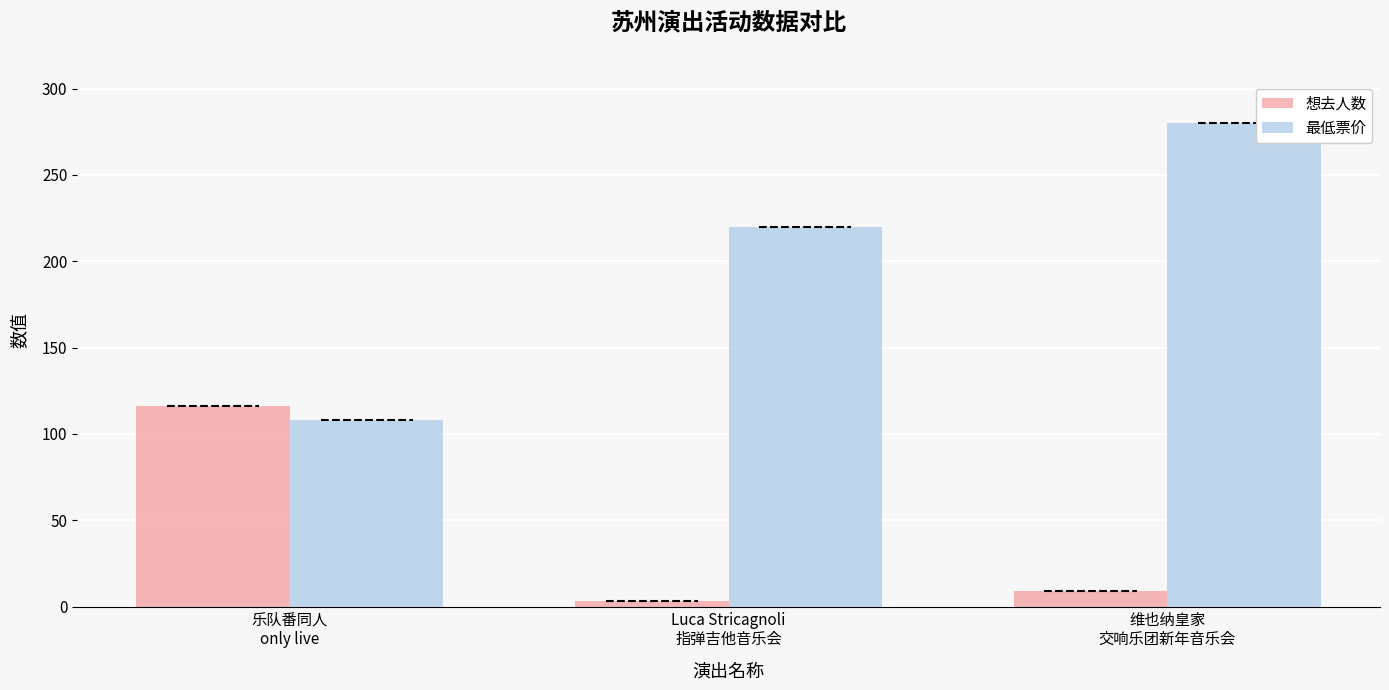

How many 最低票价 values are between 108 and 280?

3